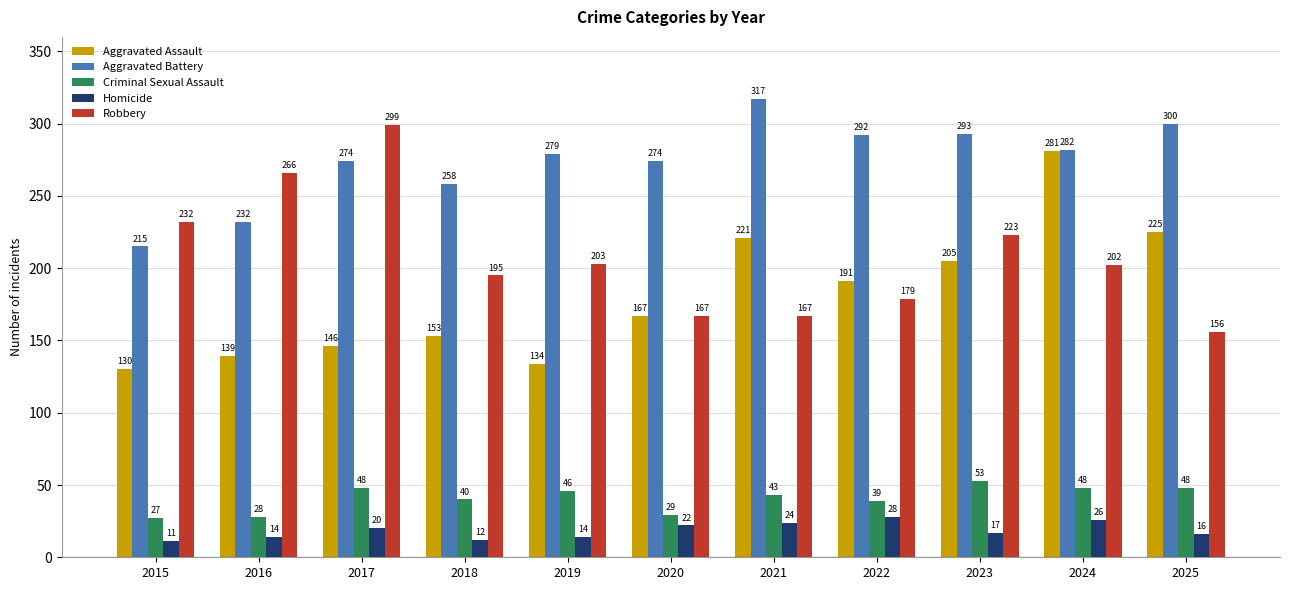

What is the approximate value of Criminal Sexual Assault at 2022, to the nearest 10?

40